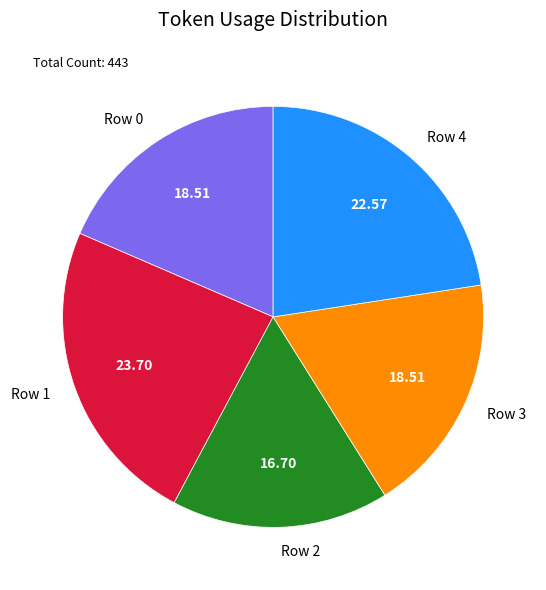

Is there a majority slice in this chart?

No